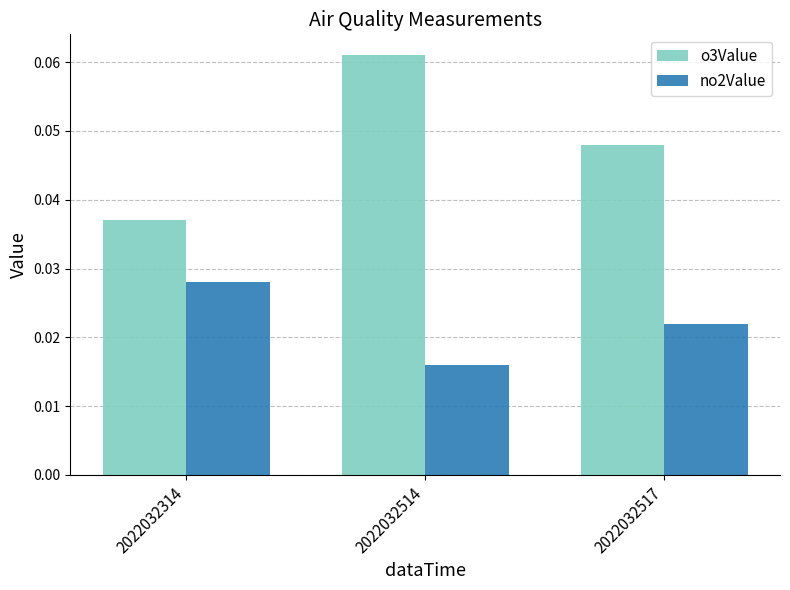

At which category does the chart reach its minimum across all series?

2022032514